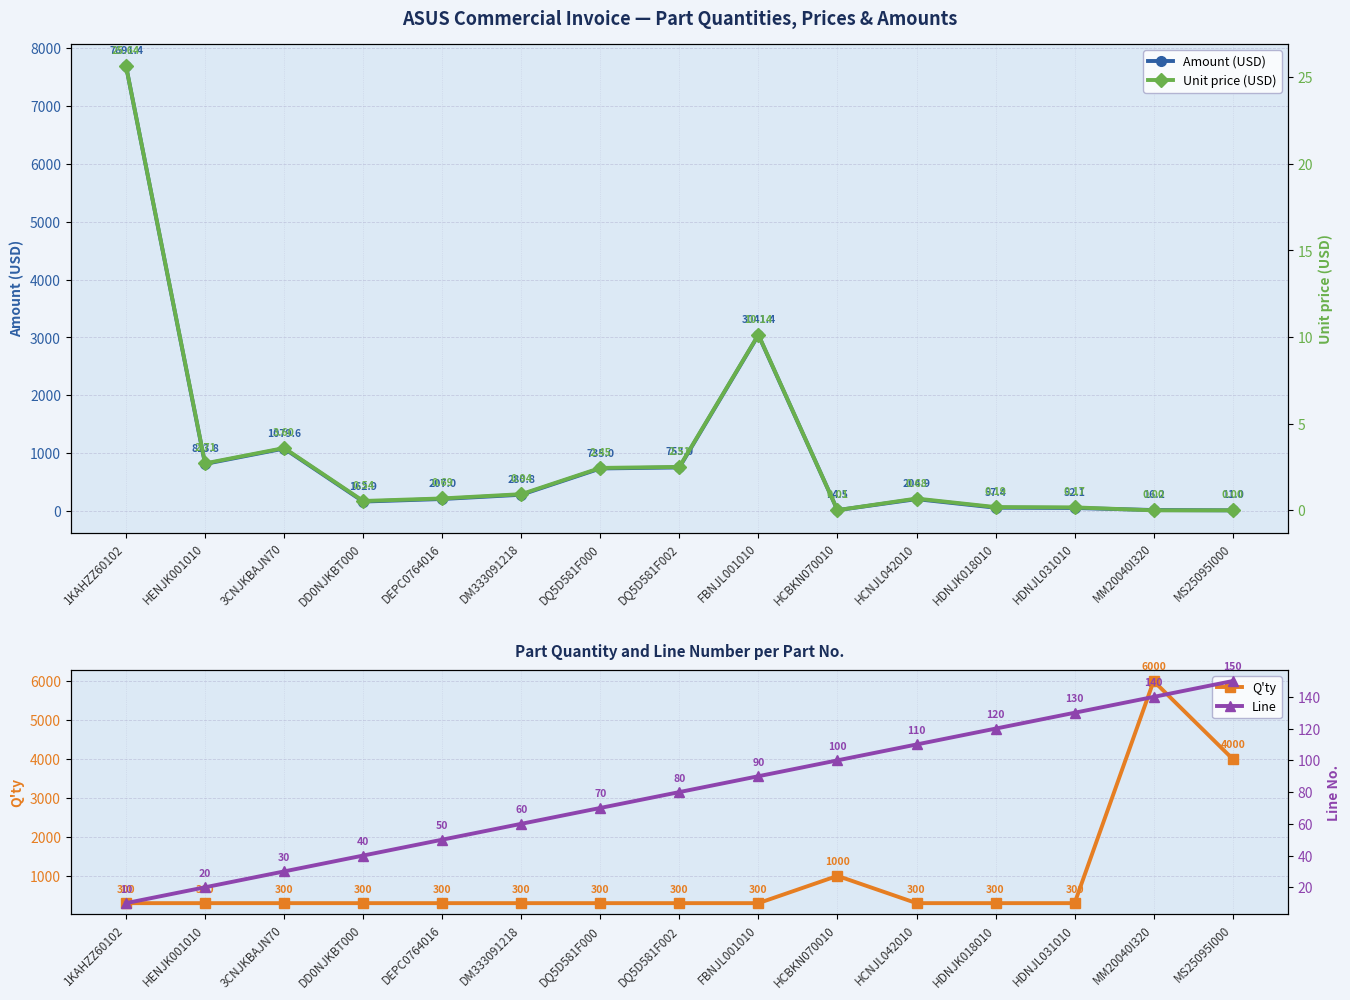

Reading left to right, transcribe all the data shown in this chart.

Amount (USD): 7691.4	813.8	1079.6	162.9	207.0	280.8	735.0	753.0	3041.4	14.5	204.9	57.4	52.1	16.2	11.0
Q'ty: 300.0	300.0	300.0	300.0	300.0	300.0	300.0	300.0	300.0	1000.0	300.0	300.0	300.0	6000.0	4000.0
Unit price (USD): 25.6	2.7	3.6	0.5	0.7	0.9	2.5	2.5	10.1	0.0	0.7	0.2	0.2	0.0	0.0
Line: 10.0	20.0	30.0	40.0	50.0	60.0	70.0	80.0	90.0	100.0	110.0	120.0	130.0	140.0	150.0